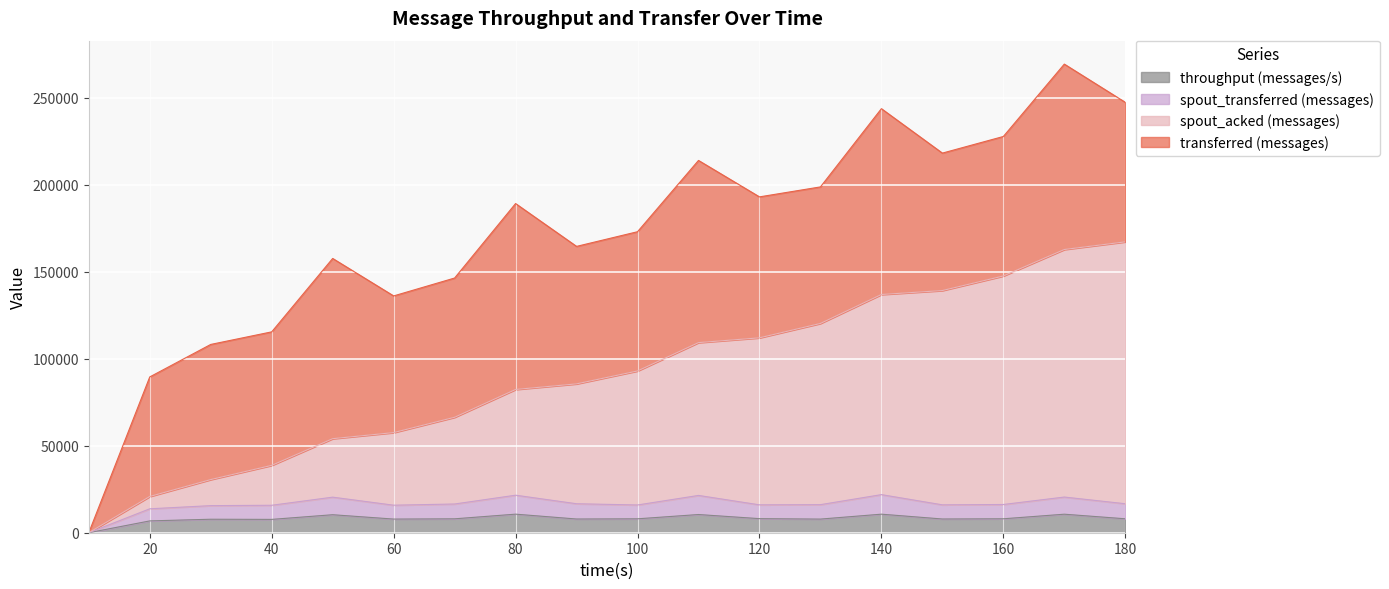

What is the highest value of the throughput (messages/s) series?

10673